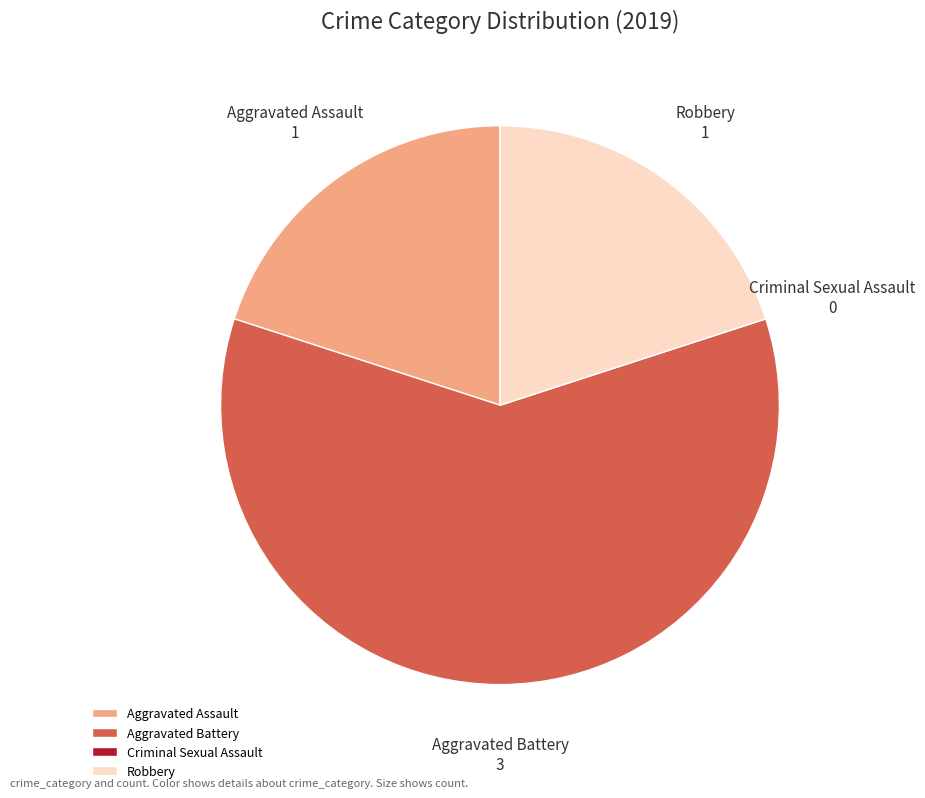

What is the largest slice in the pie chart?

Aggravated Battery